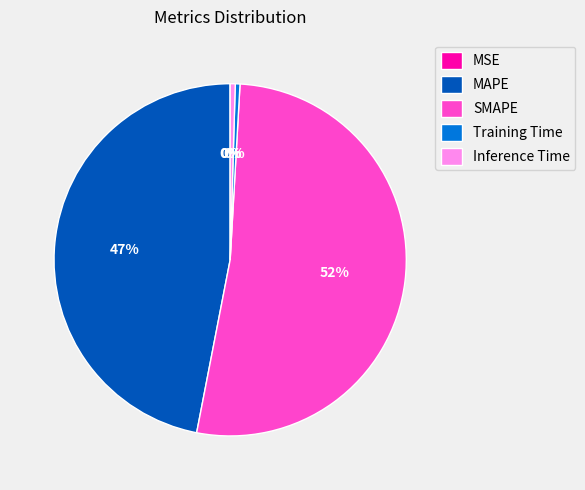

What is the largest slice in the pie chart?

SMAPE